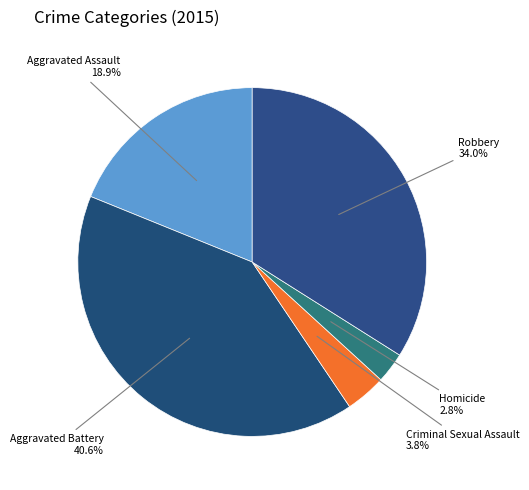

Count the number of slices in the pie.

5